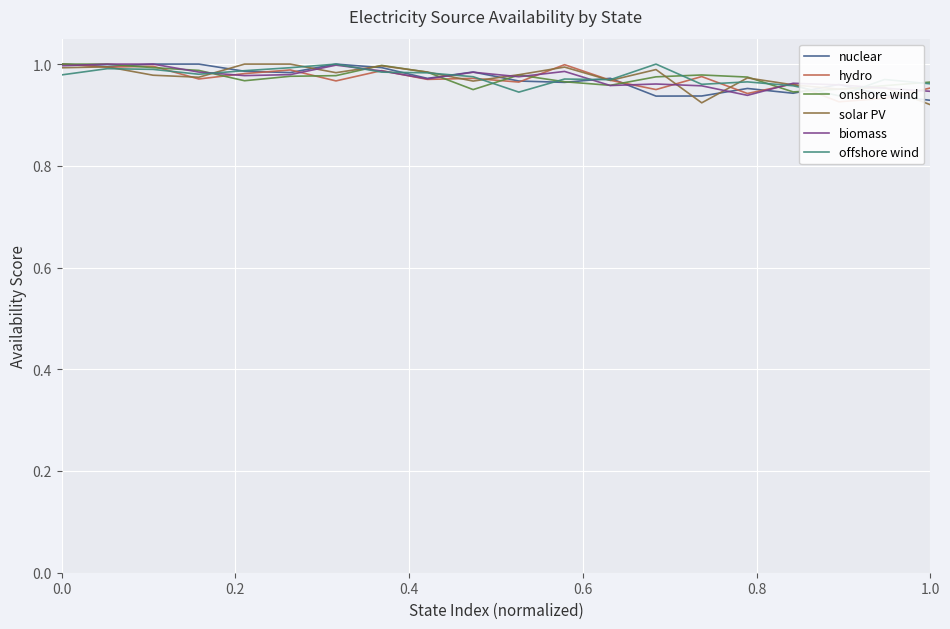

What is the minimum value shown in the chart?

0.9